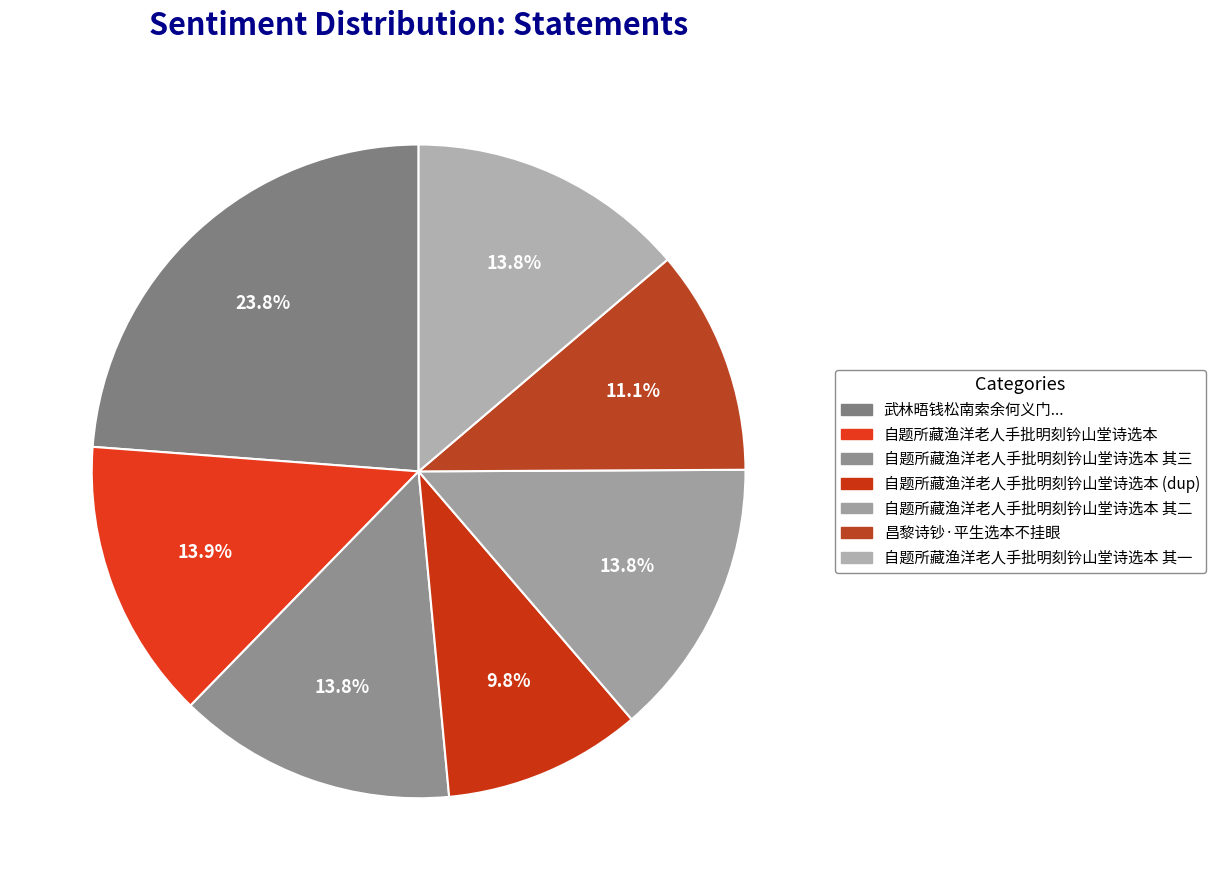

Count the number of slices in the pie.

7